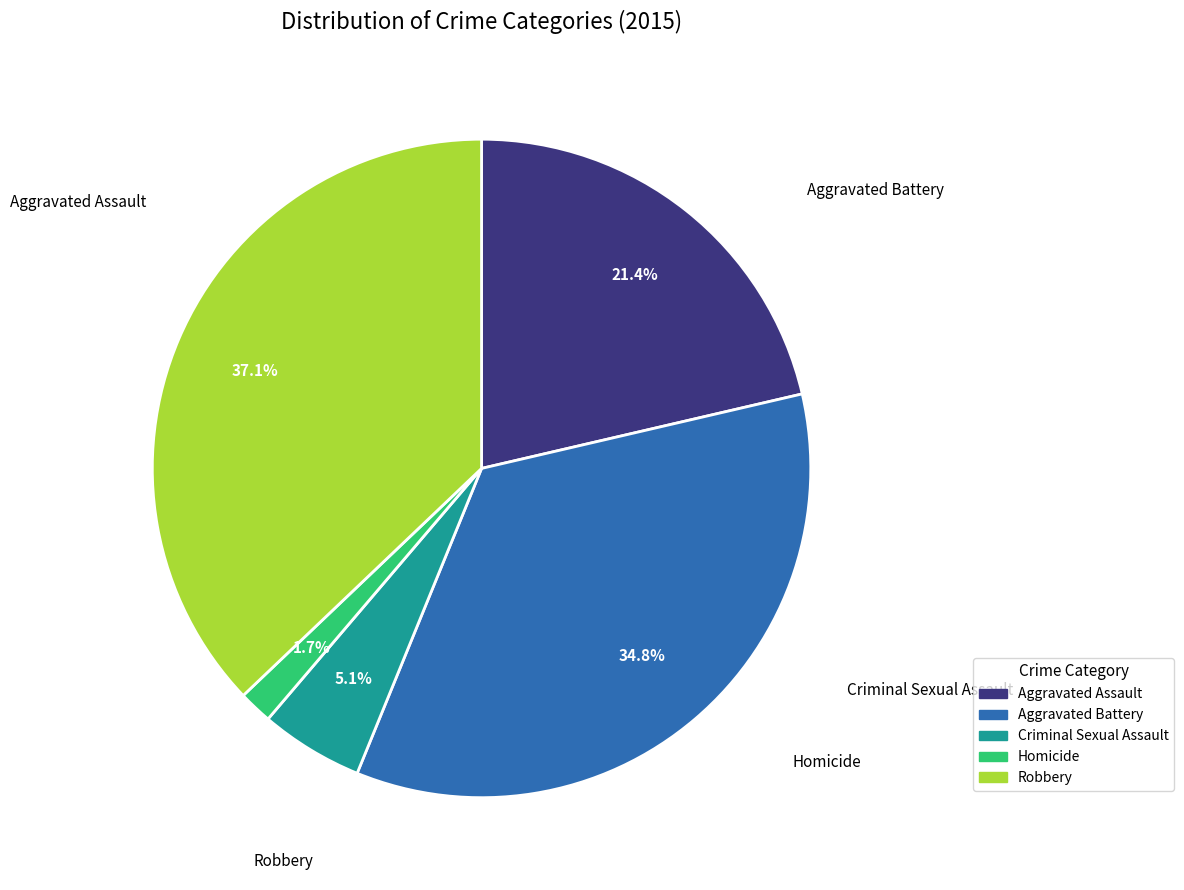

To the nearest percent, what is the difference between the Criminal Sexual Assault and Aggravated Assault slice percentages?

16%